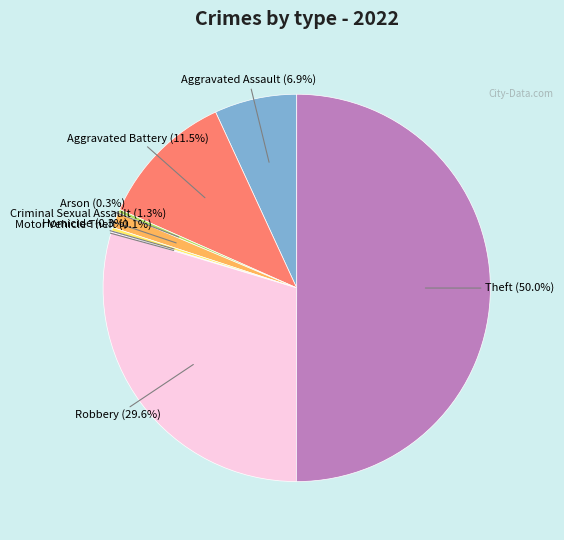

Count the number of slices in the pie.

8